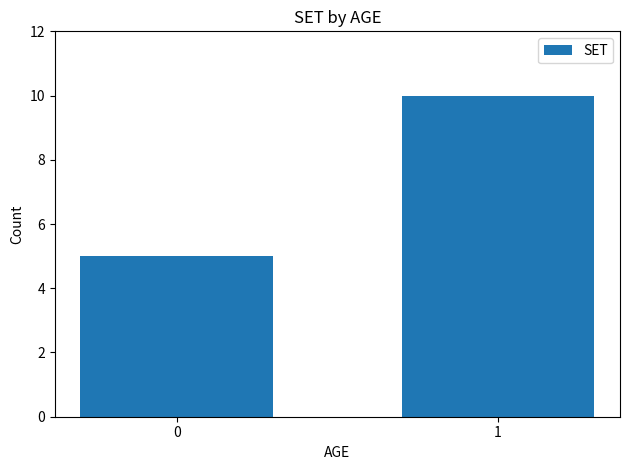

Which has a higher value, 1 or 0?

1